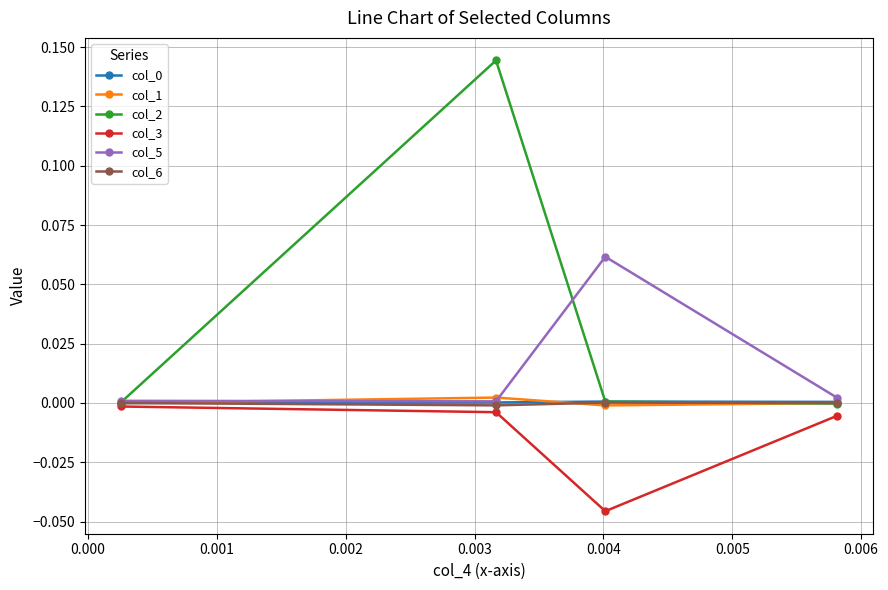

Which series has the largest total across all categories?

col_2